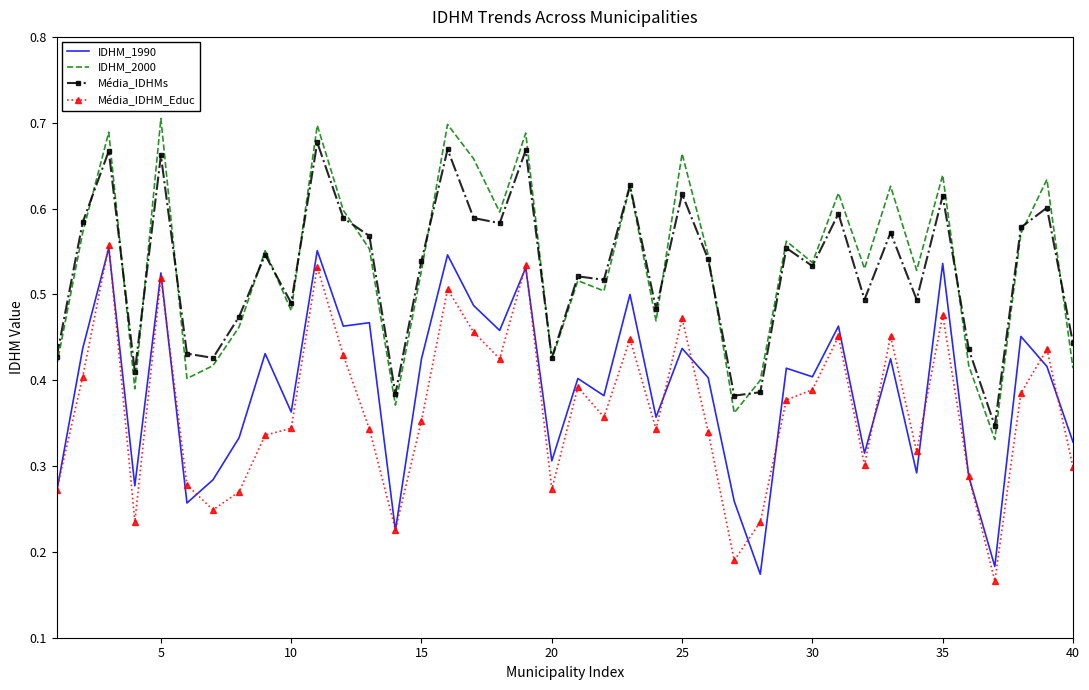

True or false: IDHM_1990 and IDHM_2000 intersect in this chart.

False